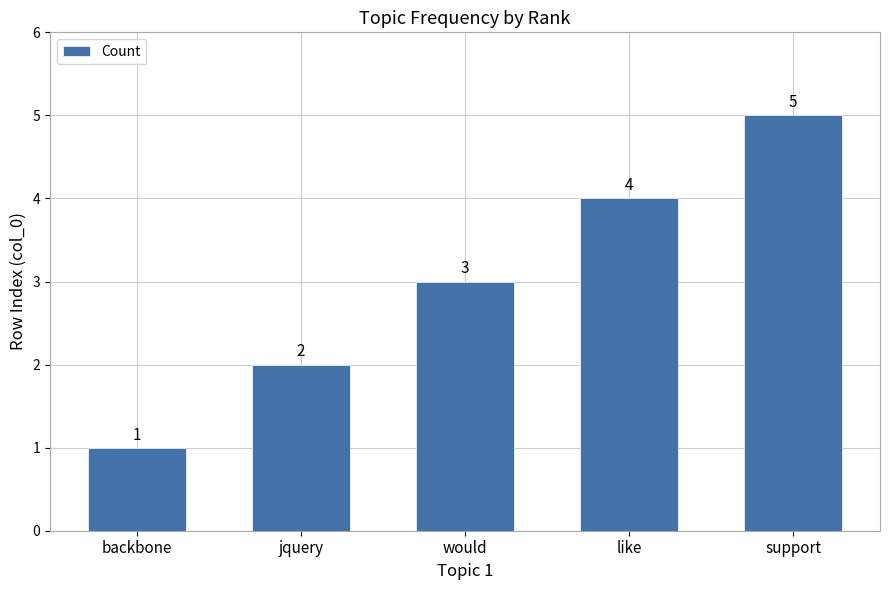

Which has a higher value, jquery or would?

would